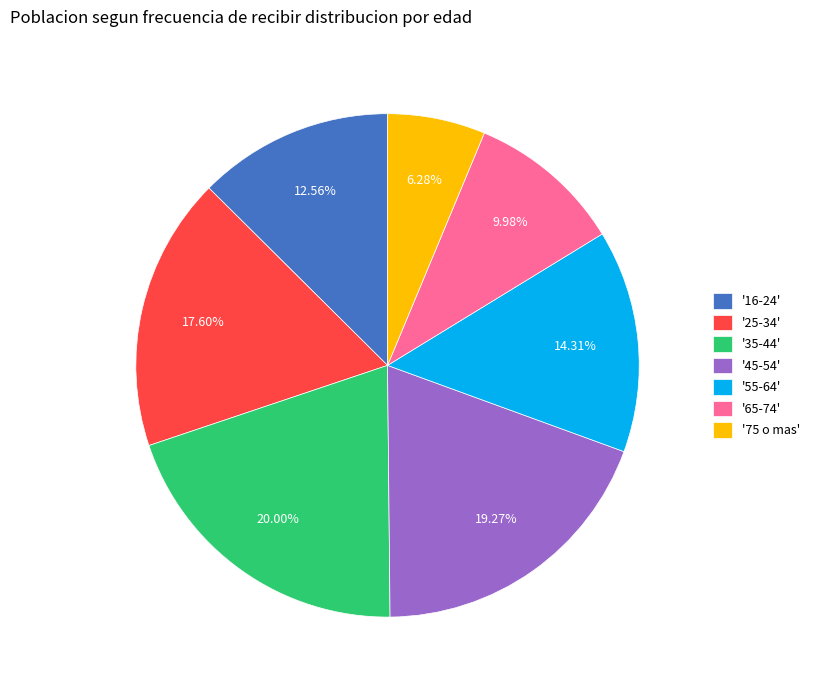

Which slice is the smallest?

'75 o mas'